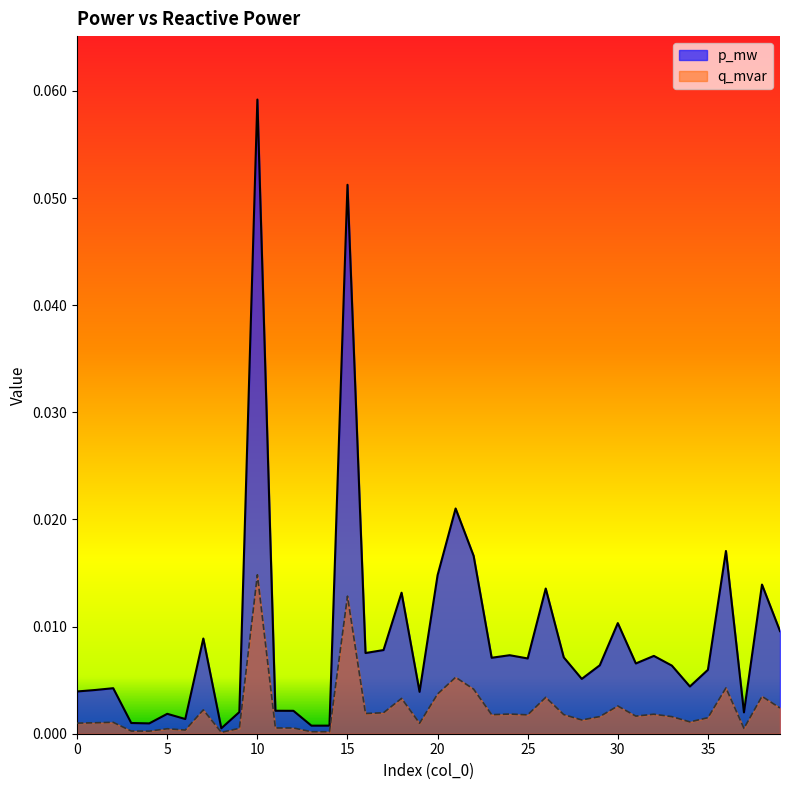

What are all the series names shown in the legend?

p_mw, q_mvar